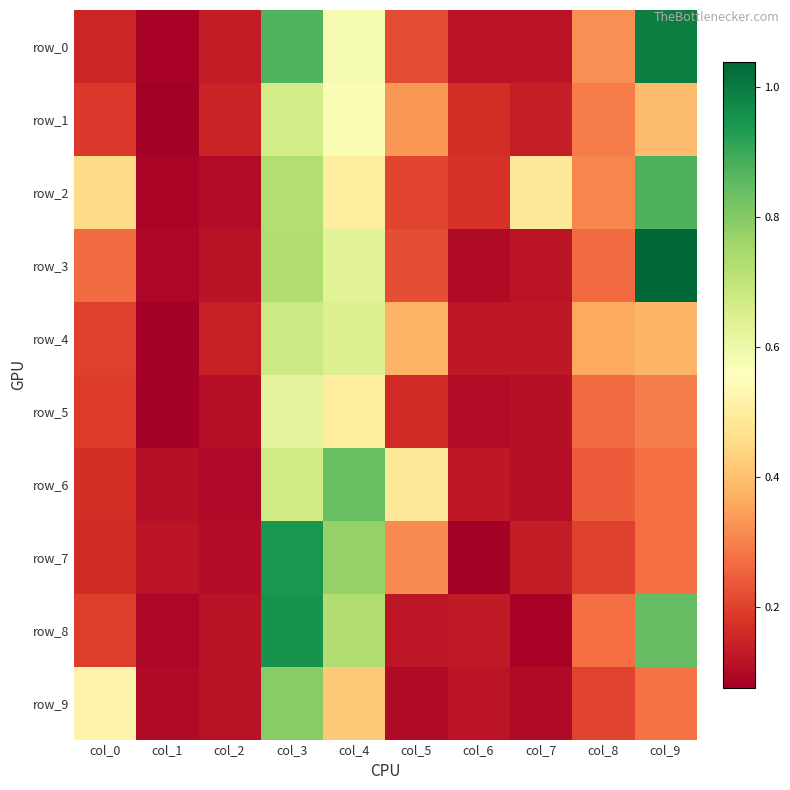

True or false: row_1 has a value of 0.6 at col_4.

True